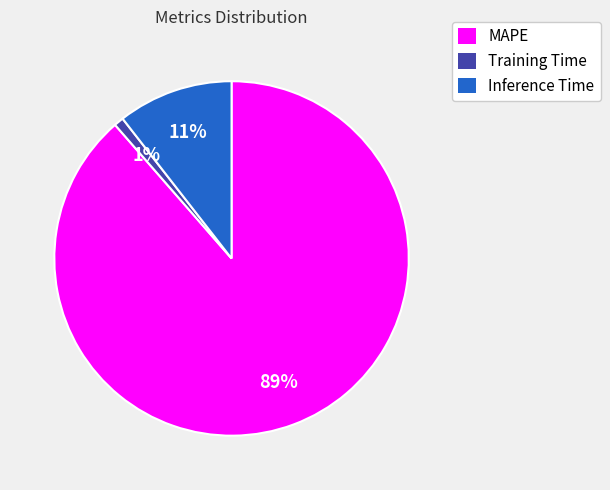

Which slice is the largest?

MAPE